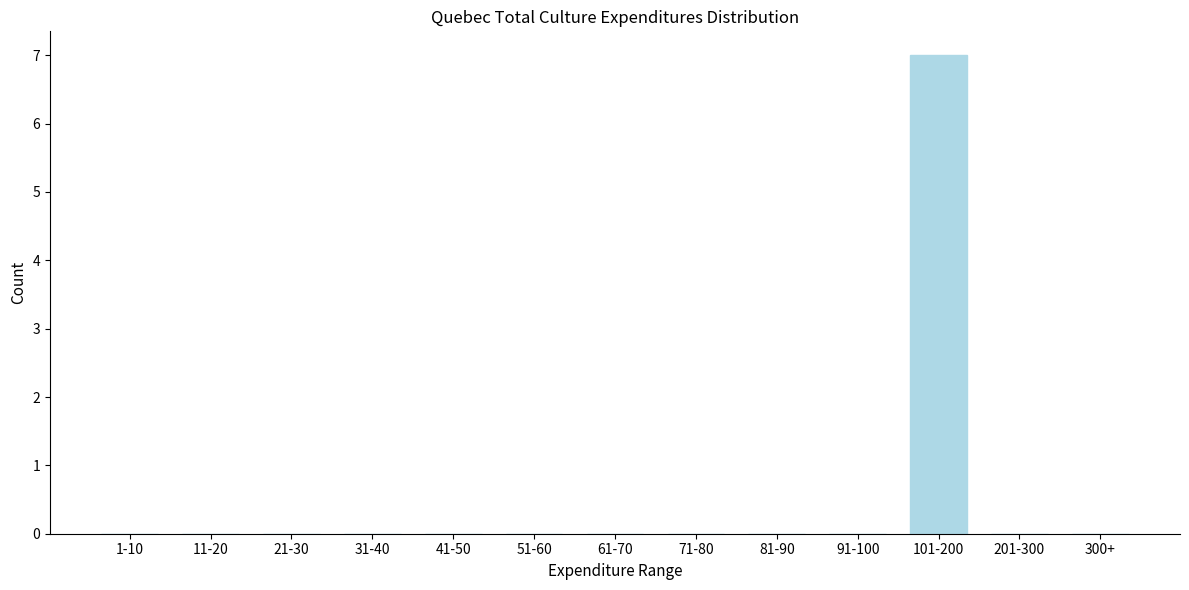

Reading left to right, transcribe all the data shown in this chart.

1-10=0	11-20=0	21-30=0	31-40=0	41-50=0	51-60=0	61-70=0	71-80=0	81-90=0	91-100=0	101-200=7	201-300=0	300+=0